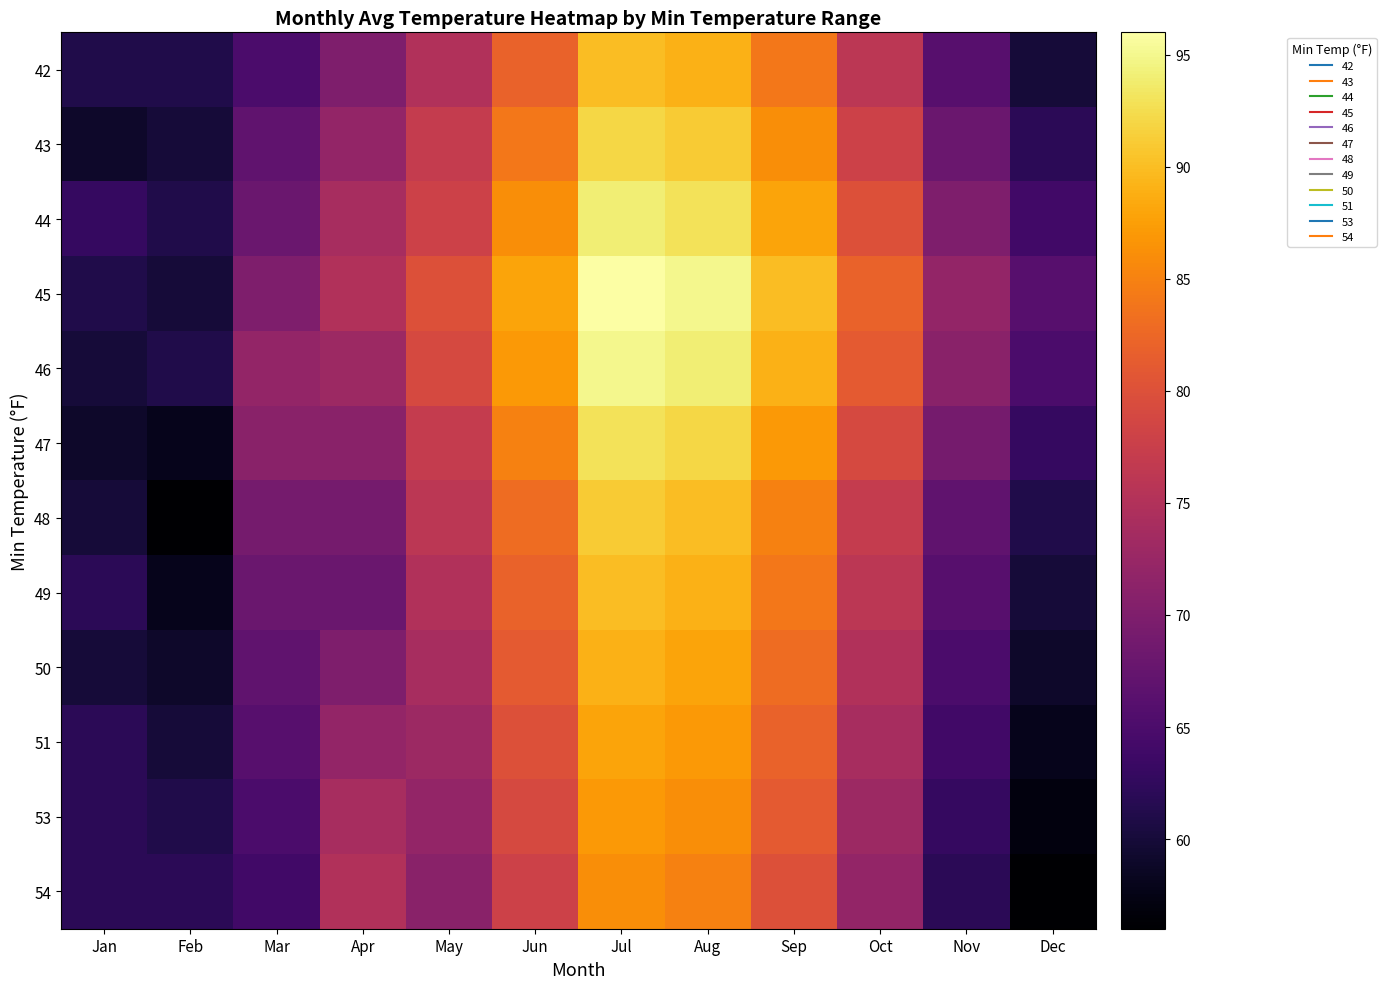

Reading left to right, what are all the values shown in this chart?

42: Jan=61	Feb=61	Mar=65	Apr=70	May=75	Jun=82	Jul=90	Aug=89	Sep=84	Oct=76	Nov=66	Dec=60
43: Jan=59	Feb=60	Mar=67	Apr=72	May=77	Jun=84	Jul=92	Aug=91	Sep=86	Oct=78	Nov=68	Dec=62
44: Jan=63	Feb=61	Mar=68	Apr=74	May=78	Jun=86	Jul=94	Aug=93	Sep=88	Oct=80	Nov=70	Dec=64
45: Jan=61	Feb=60	Mar=70	Apr=75	May=80	Jun=88	Jul=96	Aug=95	Sep=90	Oct=82	Nov=72	Dec=66
46: Jan=60	Feb=61	Mar=72	Apr=73	May=79	Jun=87	Jul=95	Aug=94	Sep=89	Oct=81	Nov=71	Dec=65
47: Jan=59	Feb=58	Mar=71	Apr=71	May=77	Jun=85	Jul=93	Aug=92	Sep=87	Oct=79	Nov=69	Dec=63
48: Jan=60	Feb=56	Mar=69	Apr=69	May=76	Jun=83	Jul=91	Aug=90	Sep=85	Oct=77	Nov=67	Dec=61
49: Jan=62	Feb=58	Mar=68	Apr=68	May=75	Jun=82	Jul=90	Aug=89	Sep=84	Oct=76	Nov=66	Dec=60
50: Jan=60	Feb=59	Mar=67	Apr=70	May=74	Jun=81	Jul=89	Aug=88	Sep=83	Oct=75	Nov=65	Dec=59
51: Jan=62	Feb=60	Mar=66	Apr=72	May=73	Jun=80	Jul=88	Aug=87	Sep=82	Oct=74	Nov=64	Dec=58
53: Jan=62	Feb=61	Mar=65	Apr=74	May=72	Jun=79	Jul=87	Aug=86	Sep=81	Oct=73	Nov=63	Dec=57
54: Jan=62	Feb=62	Mar=64	Apr=75	May=71	Jun=78	Jul=86	Aug=85	Sep=80	Oct=72	Nov=62	Dec=56